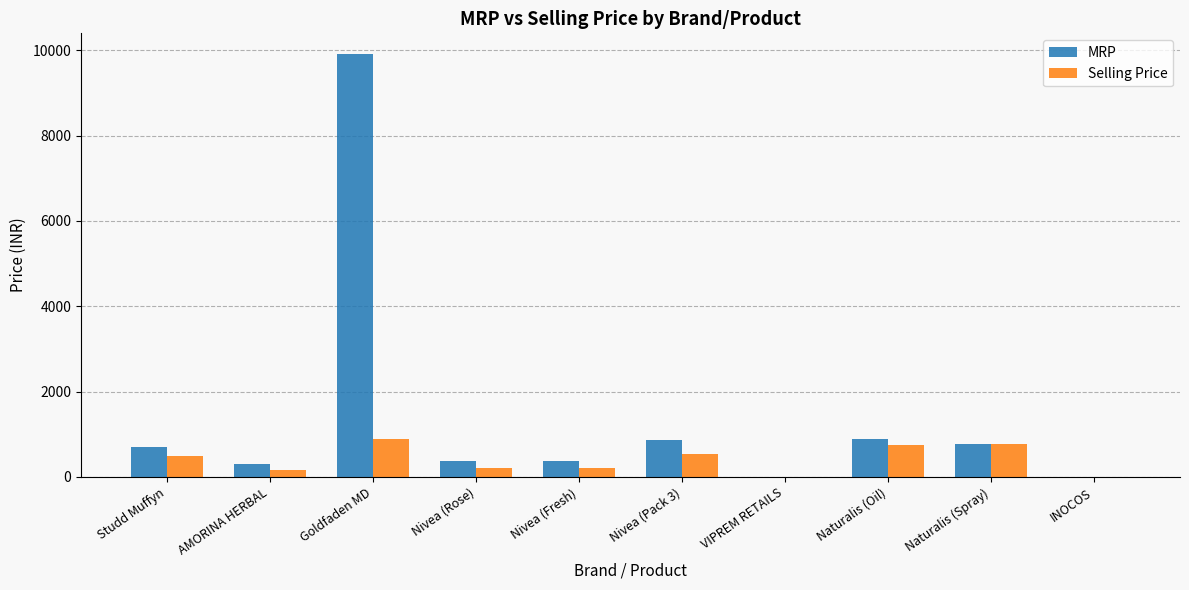

What is the maximum value for Selling Price?

899